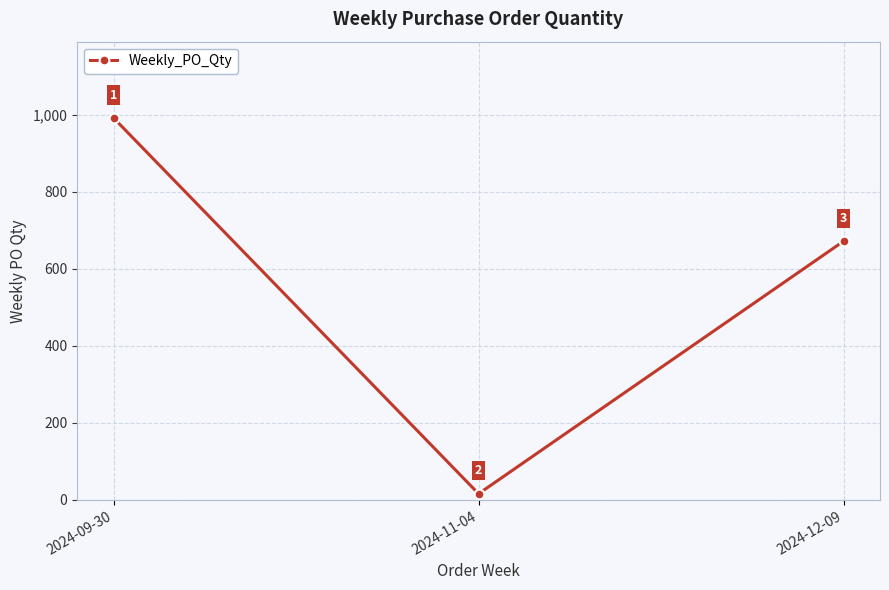

Which label corresponds to the smallest value in the chart?

2024-11-04